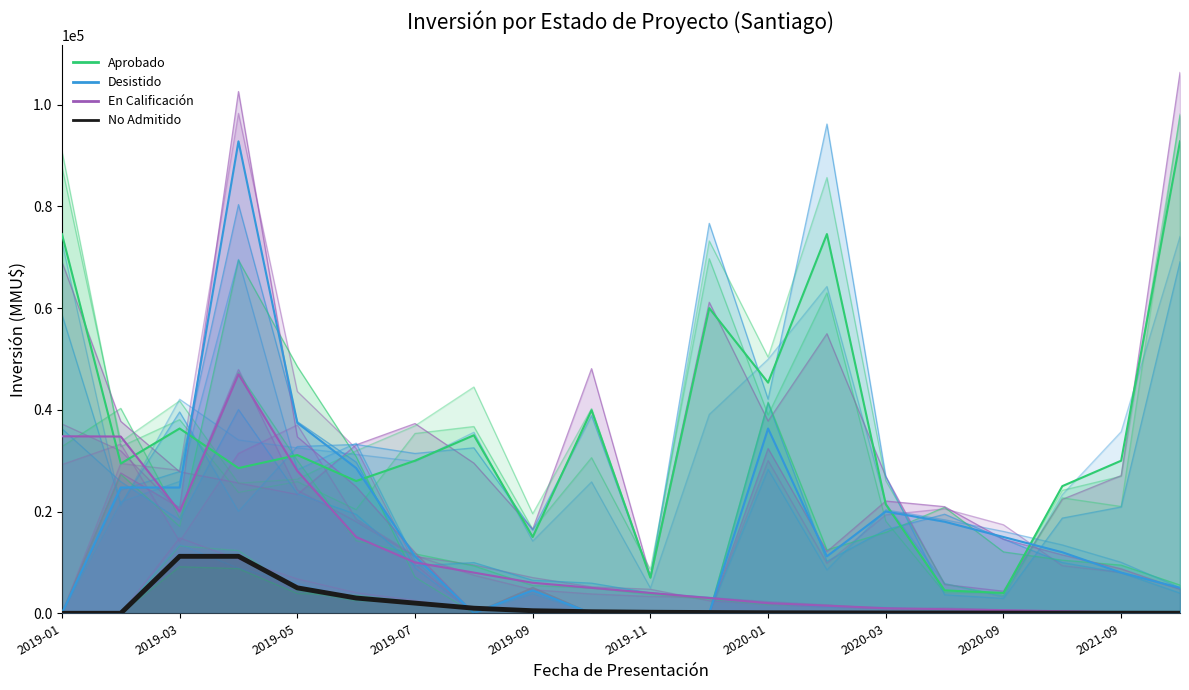

The Aprobado series shows 47973 at 2019-07. True or false?

False